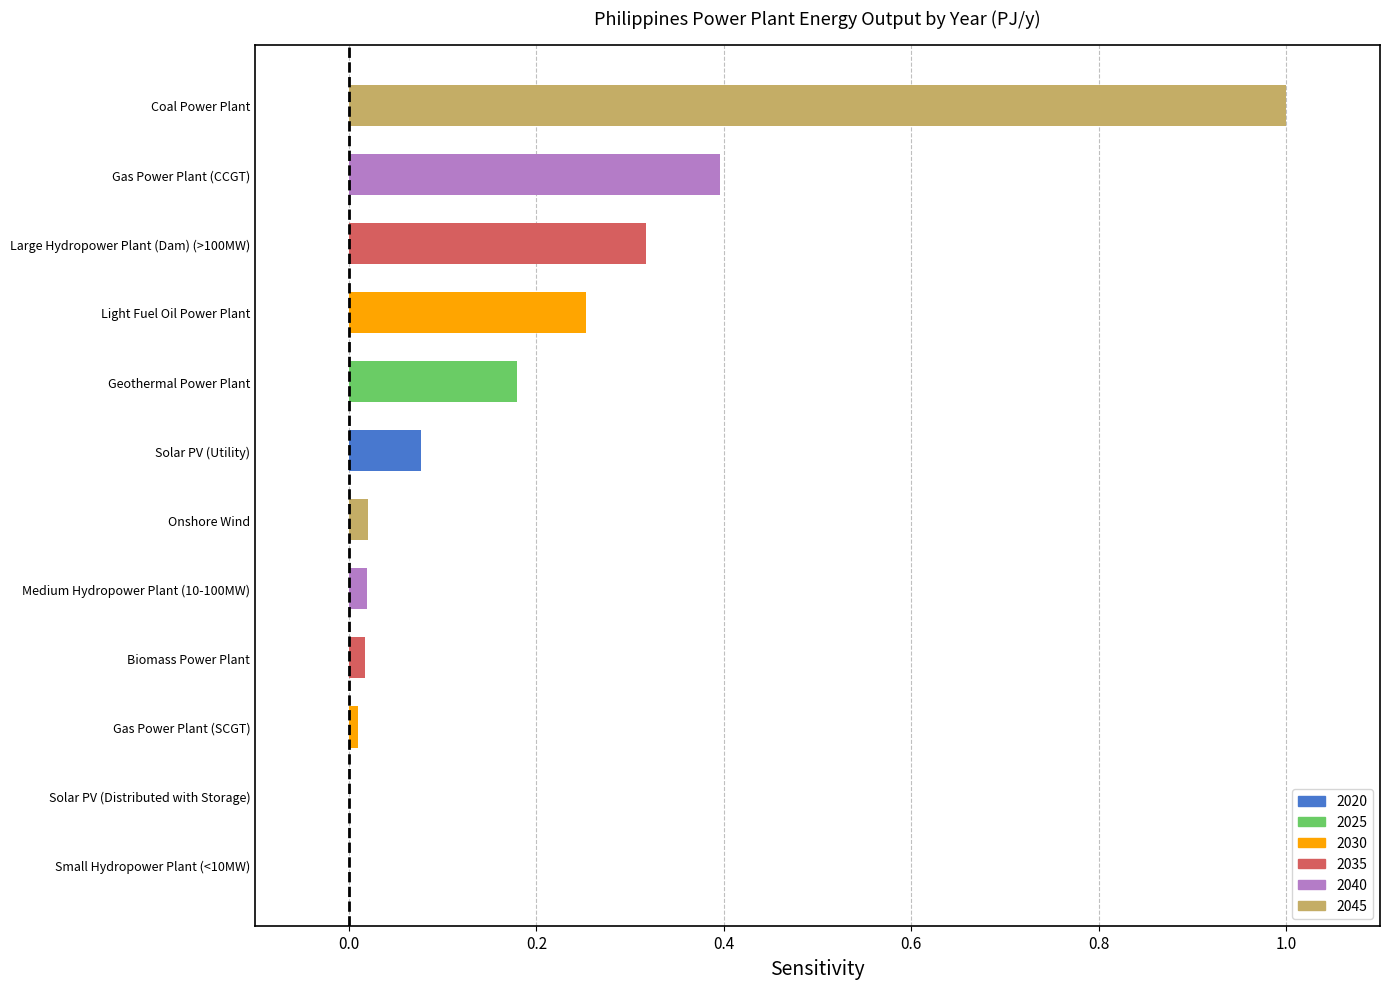

The value at Large Hydropower Plant (Dam) (>100MW) is 0.5. True or false?

False